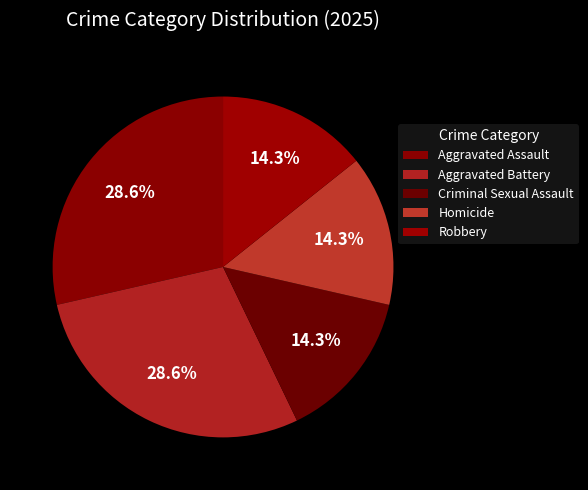

How many slices are in this pie chart?

5